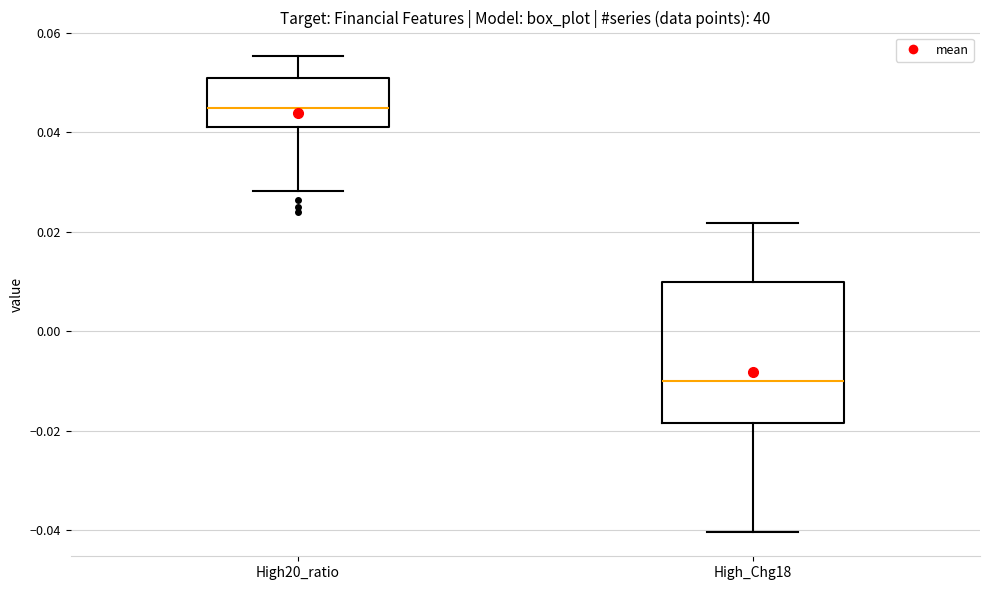

Comparing the boxes themselves (not the whiskers), which one is the tallest?

High_Chg18